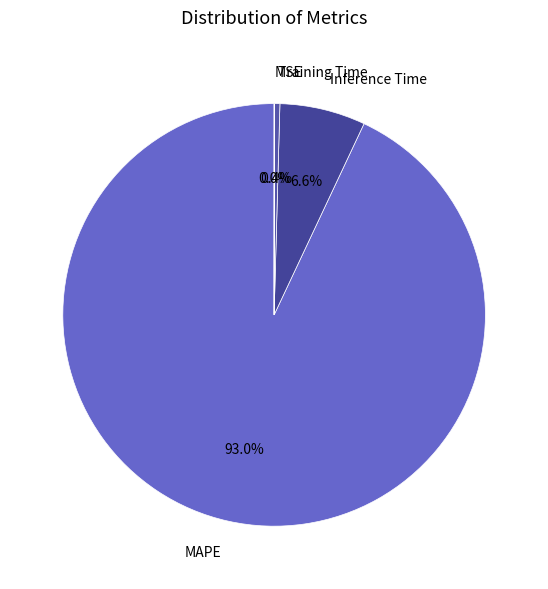

Combined, what portion of the pie is Inference Time and Training Time?

7.0%